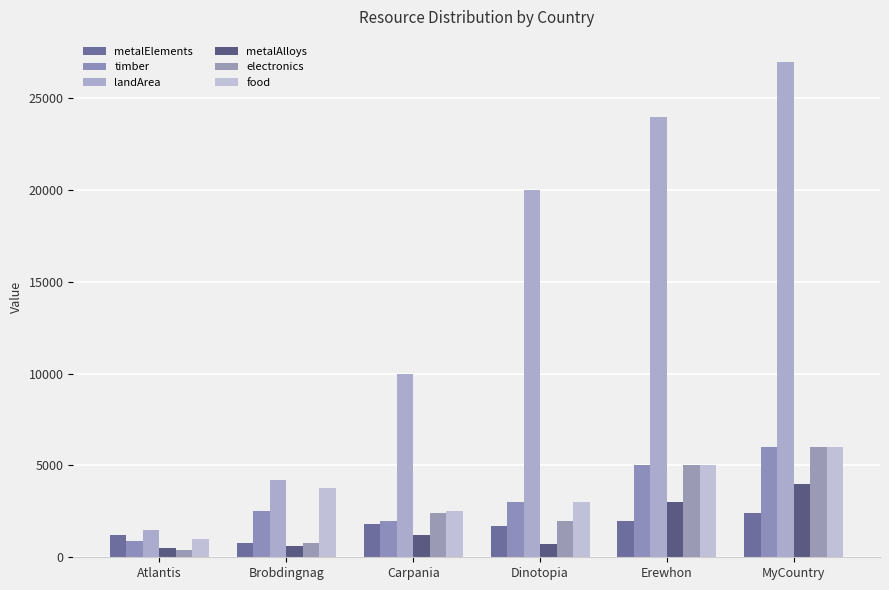

Is the value of landArea at Erewhon greater than the value of electronics at MyCountry?

Yes